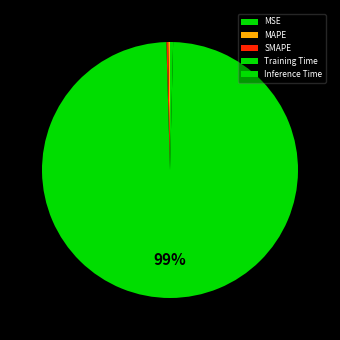

Which has a higher value, Inference Time or MSE?

Inference Time